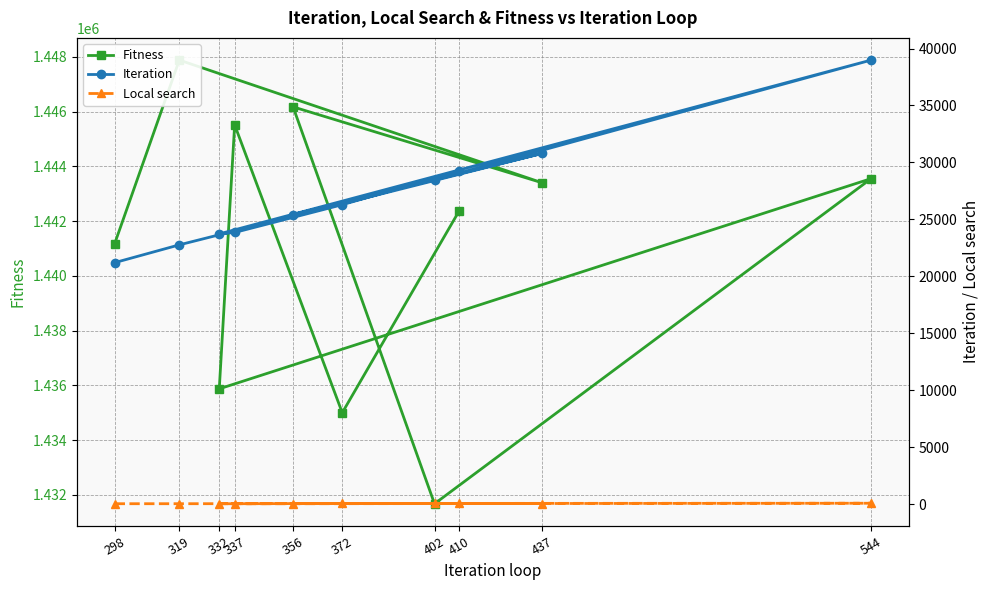

What are all the series names shown in the legend?

Fitness, Iteration, Local search